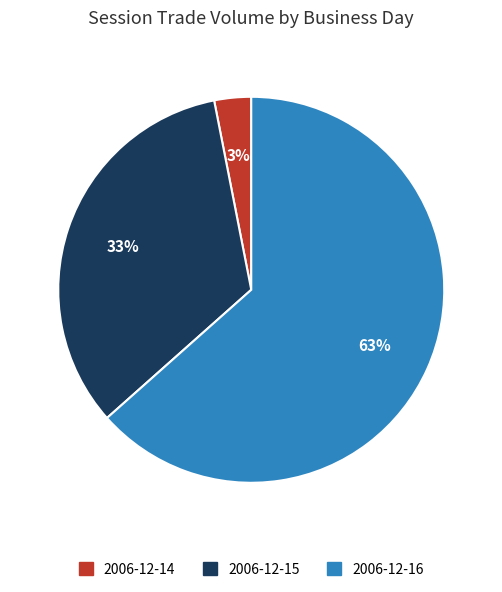

Does any single category account for the majority?

Yes